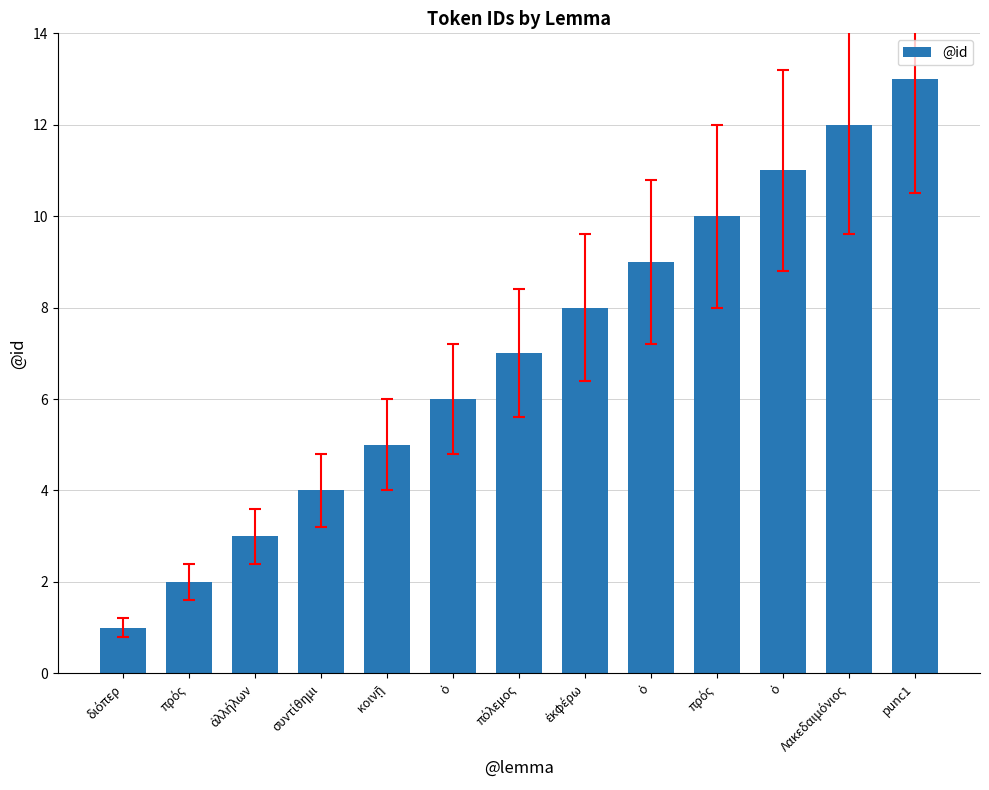

How many bars are there in total?

13